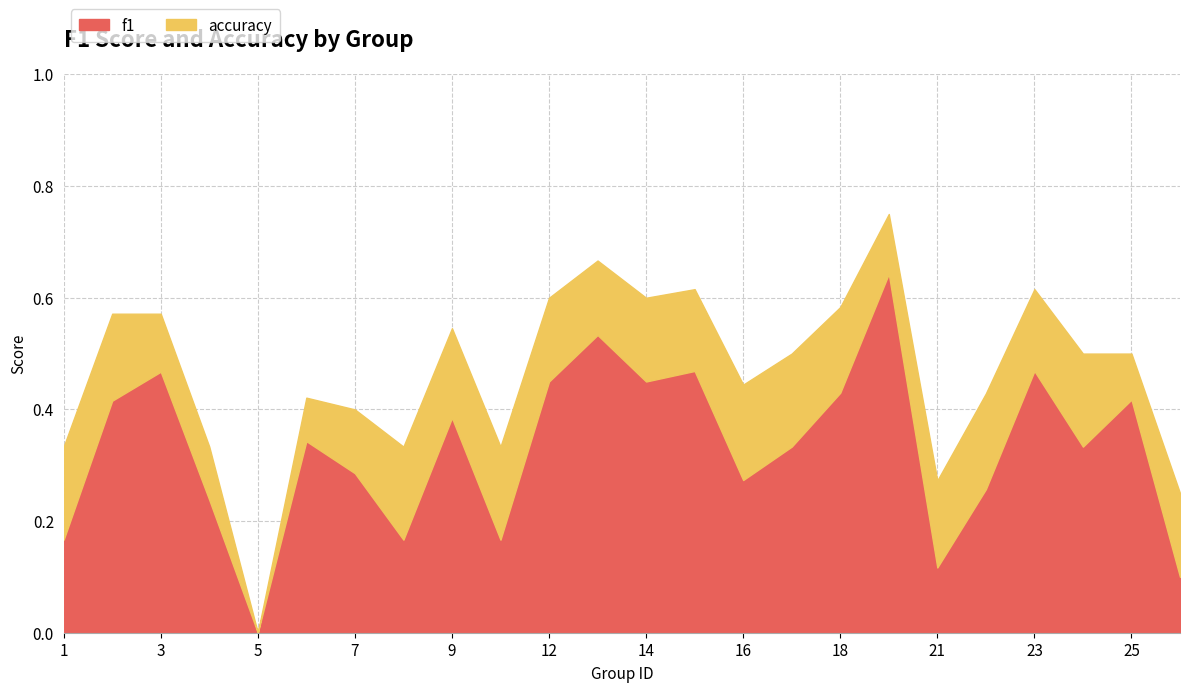

How many data points in f1 are above 0?

23